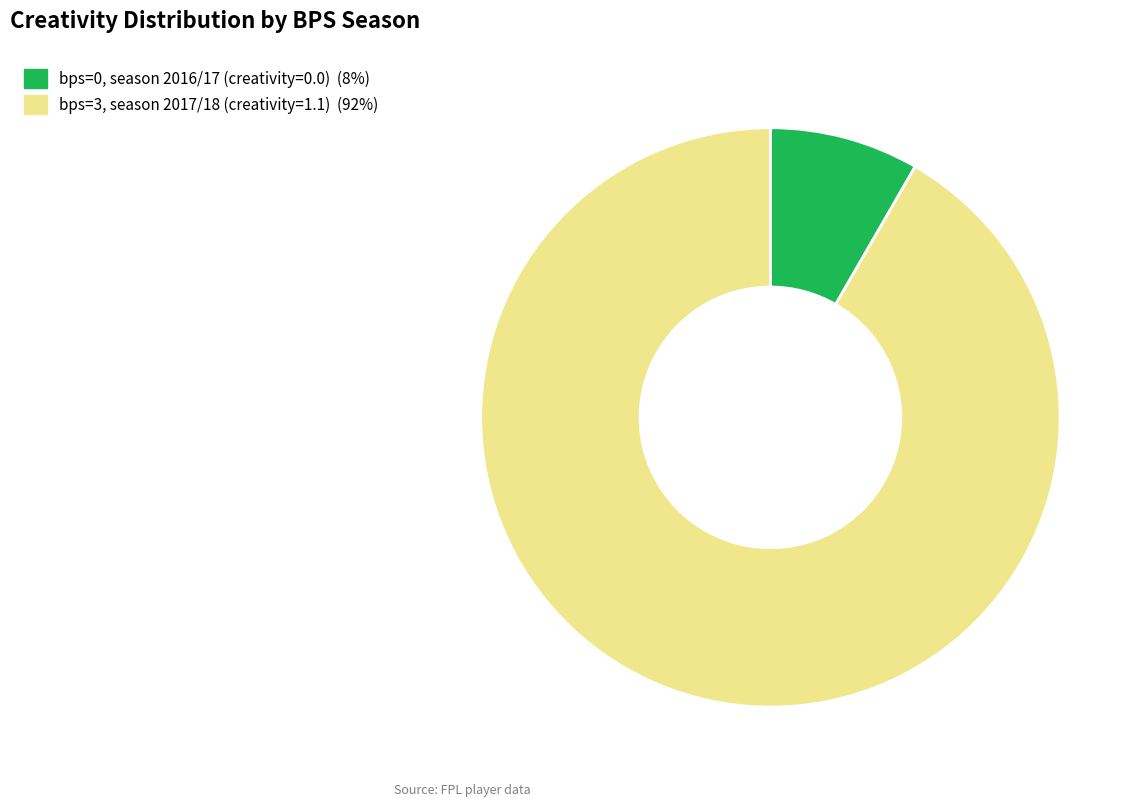

How many segments does this pie chart have?

2